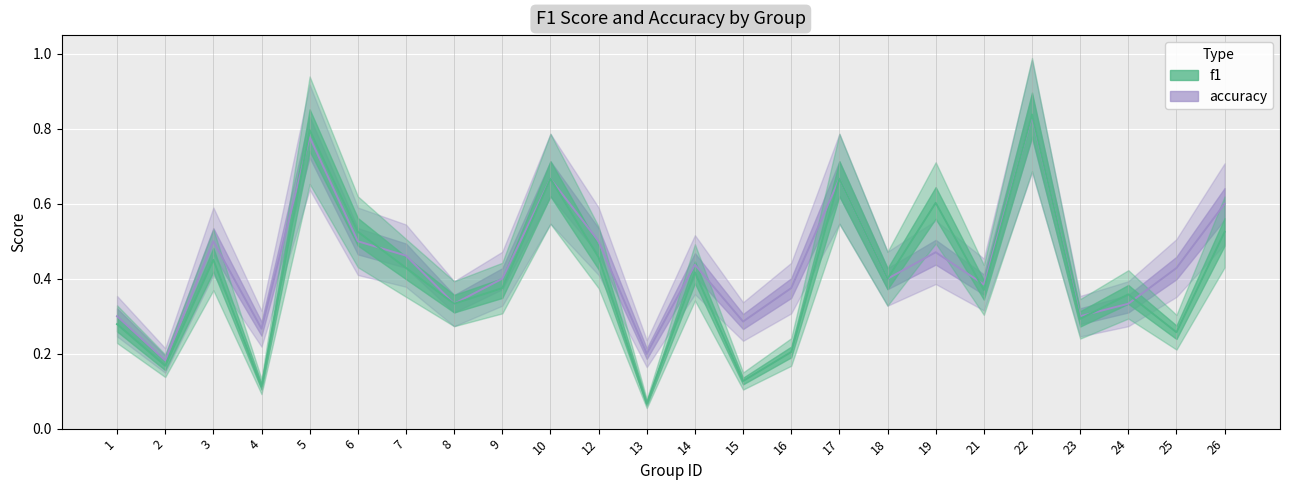

What are all the series names shown in the legend?

f1, accuracy